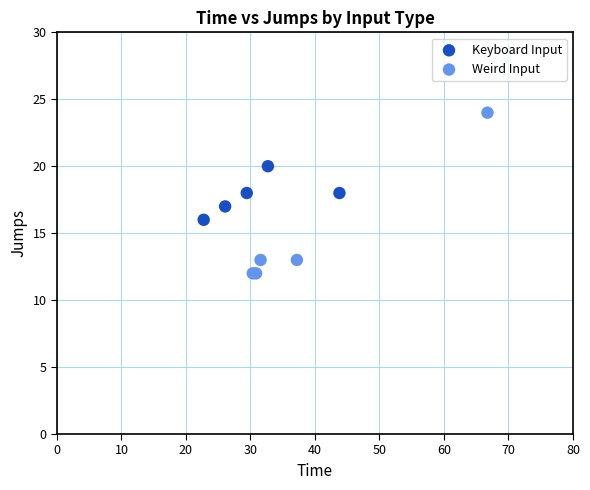

Which series has the widest spread of Y values?

Weird Input